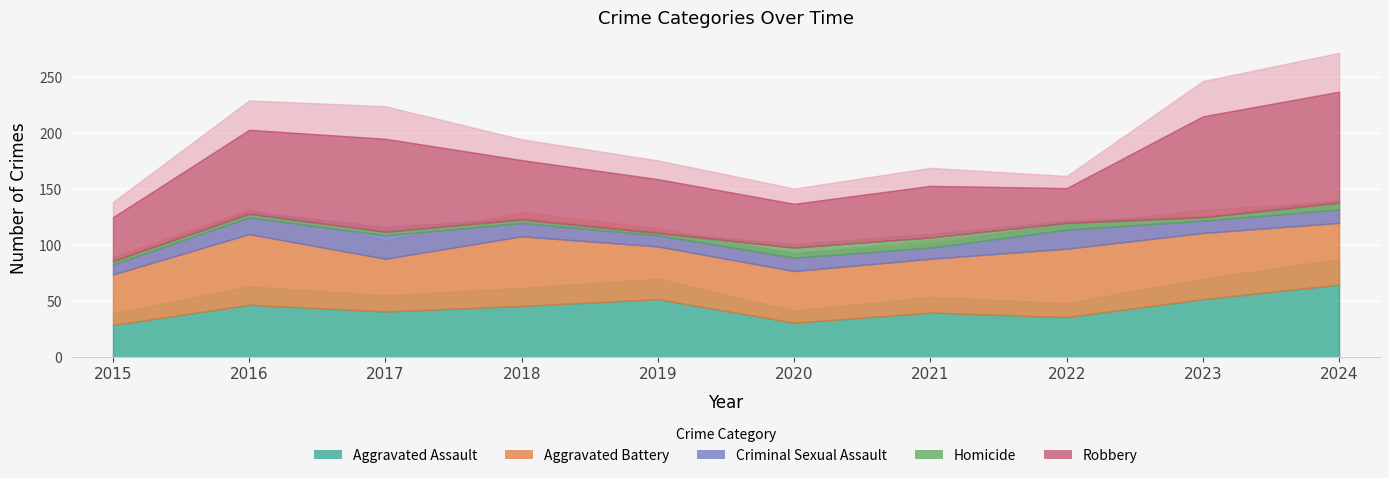

What is the value of the Aggravated Battery point at the 1st from the left?

45